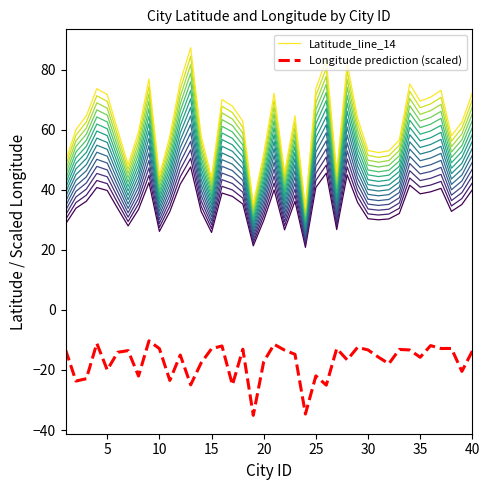

True or false: Longitude prediction (scaled) has a value of -20.0 at 5.

True